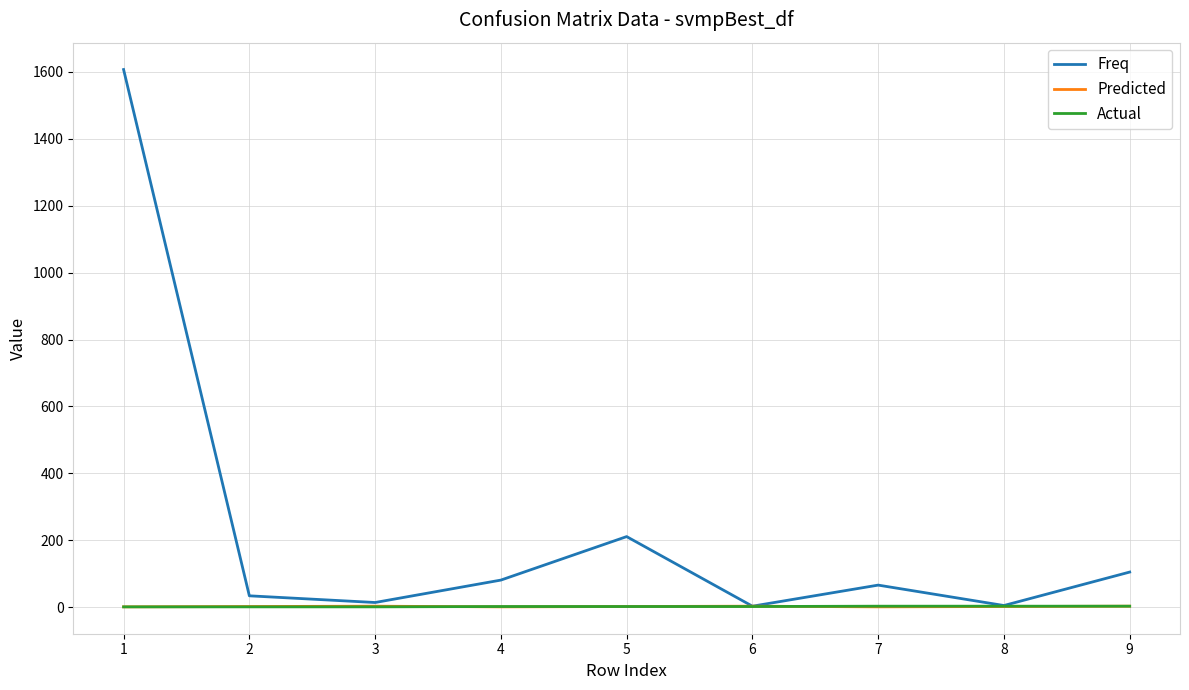

Which series has the largest range (max minus min)?

Freq